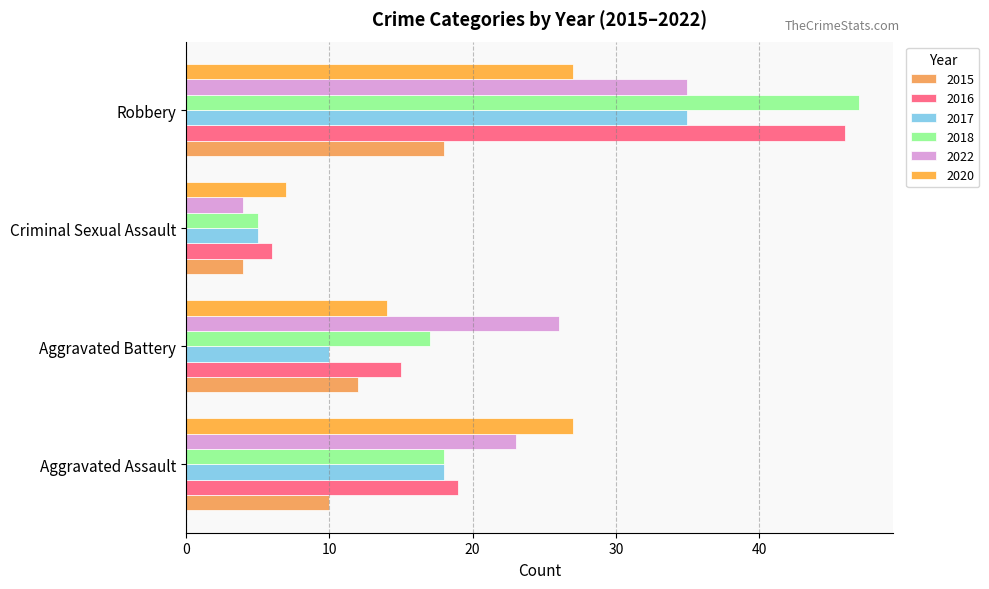

What is the label of the 1st bar from the right?

Robbery